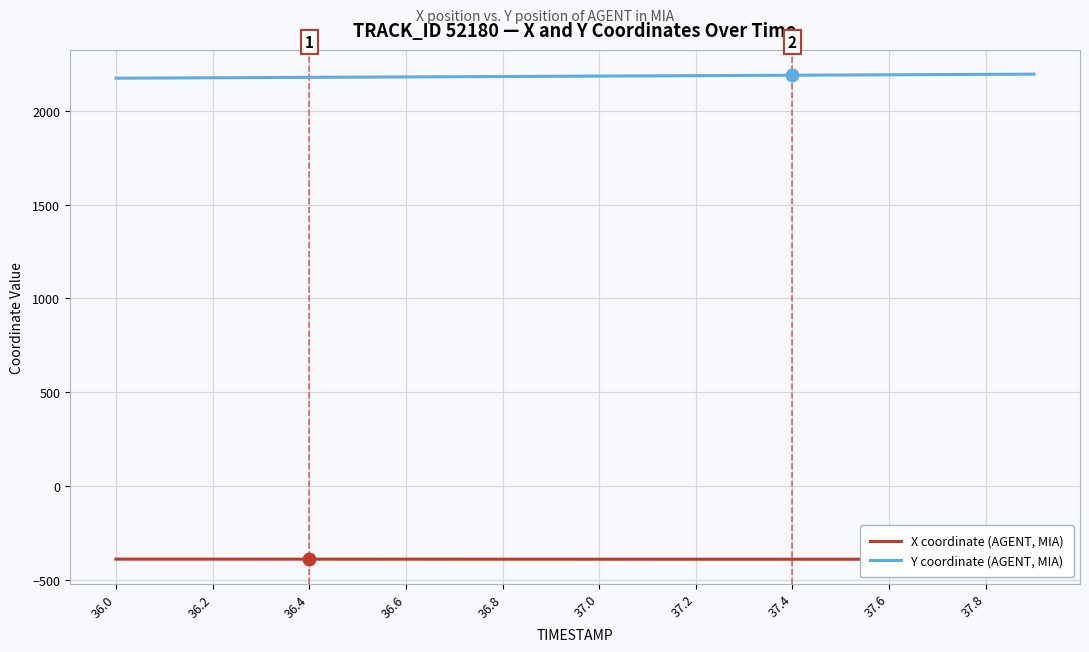

Which series has the largest total across all categories?

Y coordinate (AGENT, MIA)